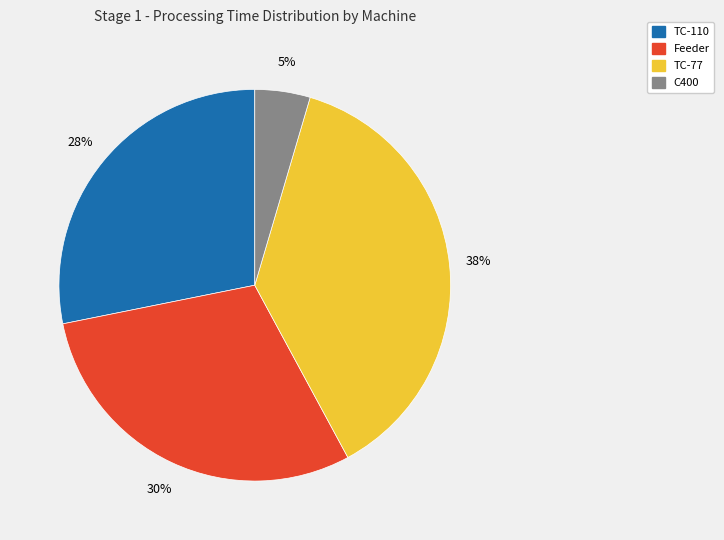

The TC-110 slice represents 22% of the pie. True or false?

False